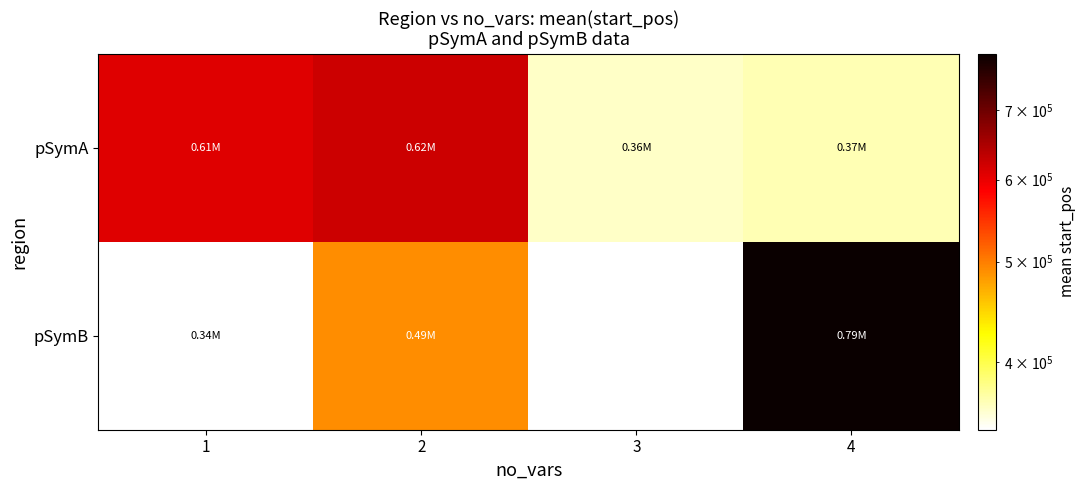

The pSymA series shows 361156.0 at 3. True or false?

True